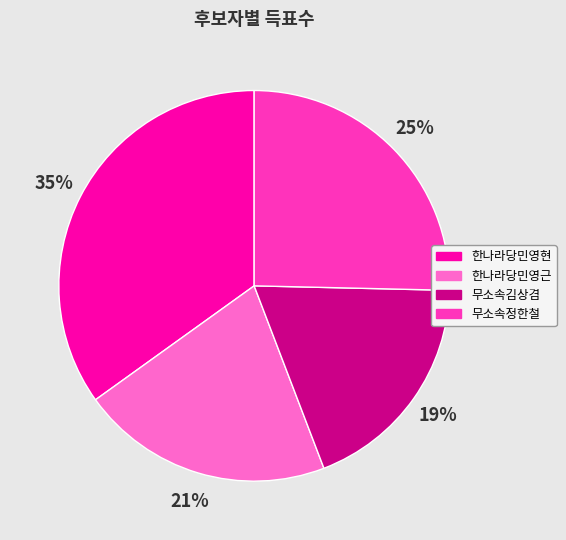

Do 무소속김상겸 and 한나라당민영근 together represent more than half of the pie?

No